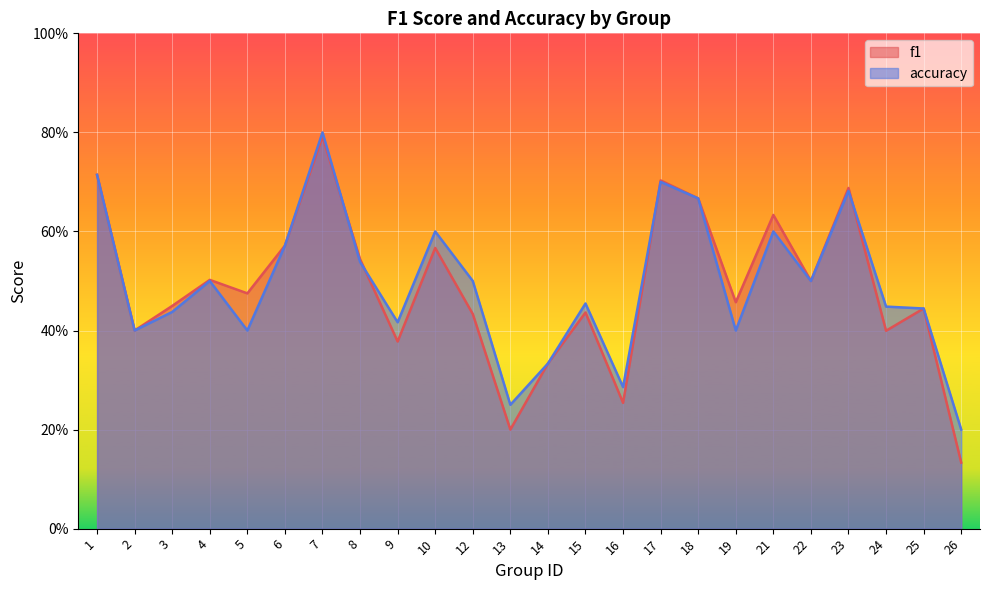

What is the average value of the f1 series?

0.5